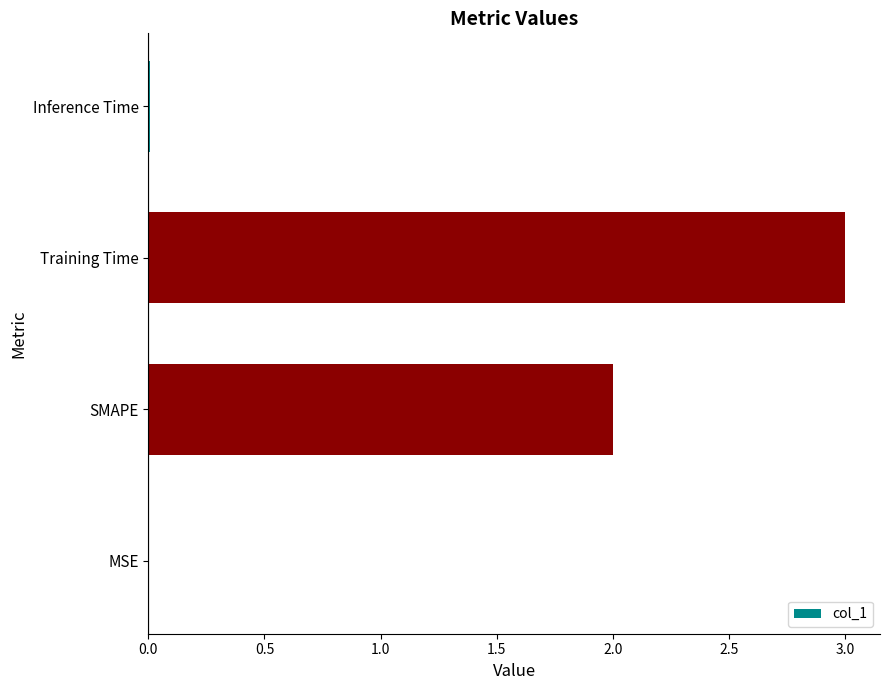

True or false: the data shows 3.0 at Training Time.

True